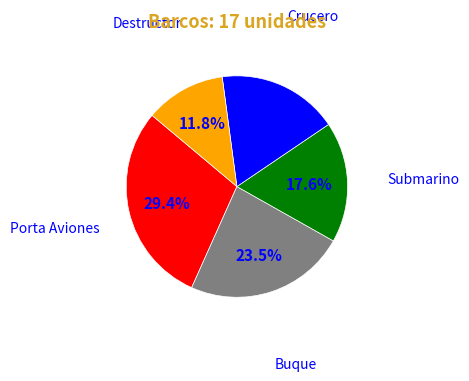

Approximately how many times larger is the value at Submarino compared to Crucero?

1.0